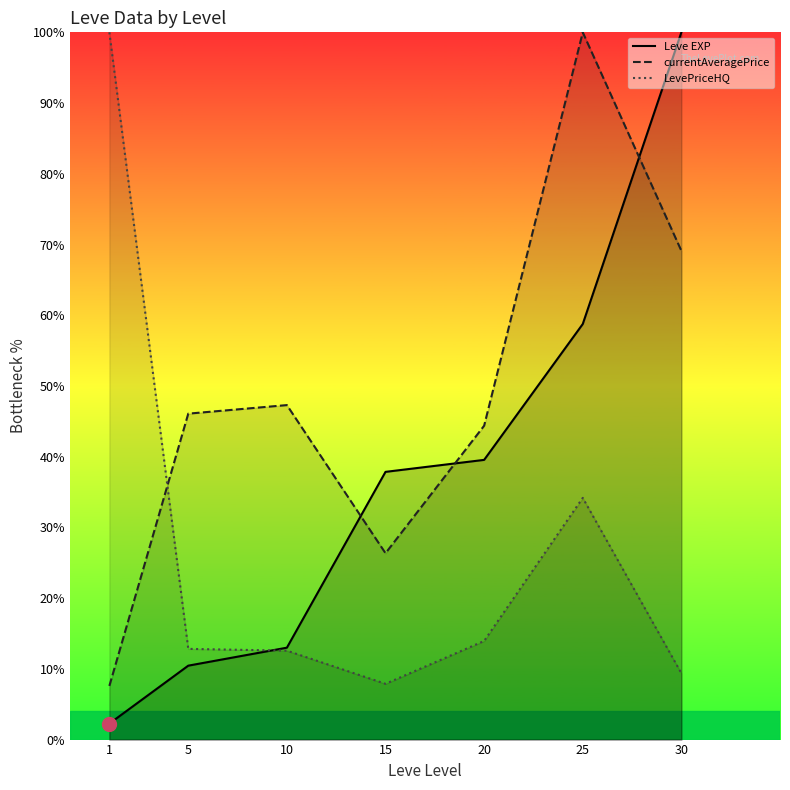

How many interior local valleys does the LevePriceHQ series have?

1